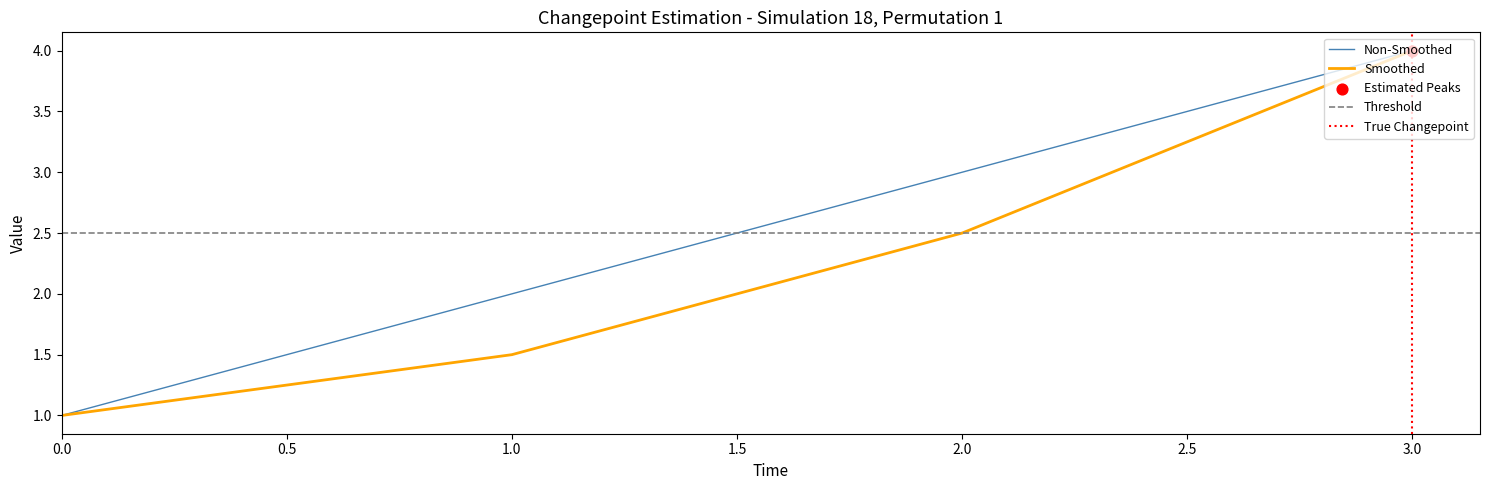

Which series contains the lowest Y value?

Non-Smoothed